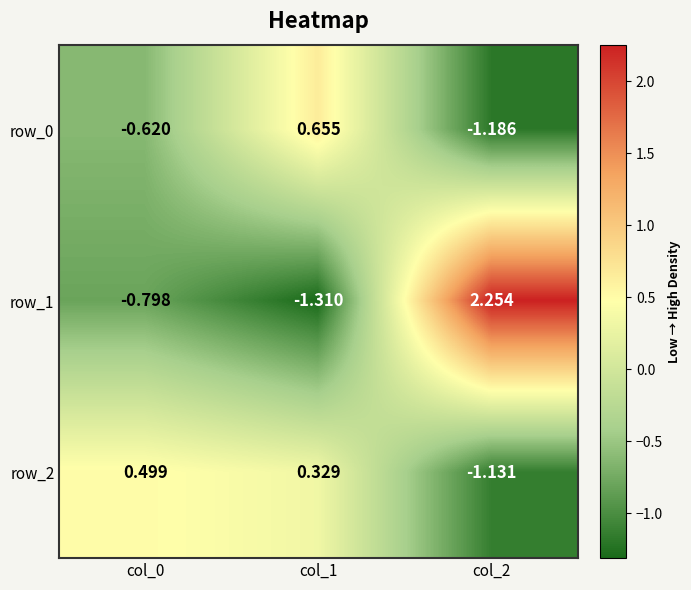

What is the sum of all row_1 values?

0.1